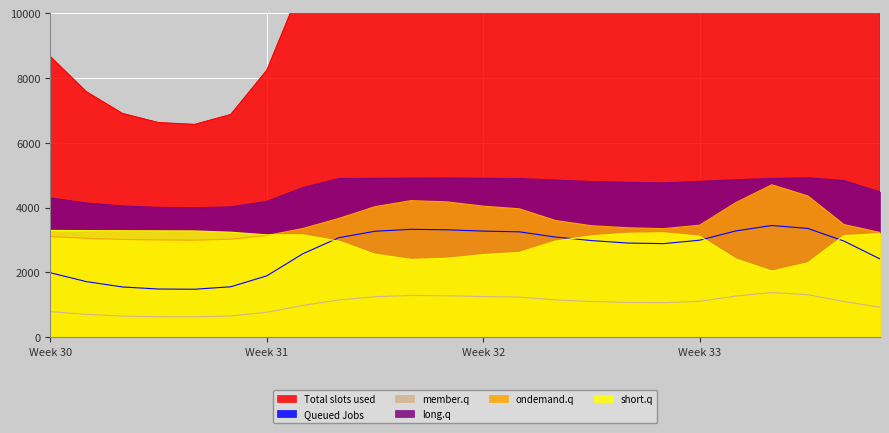

True or false: long.q and Queued Jobs intersect in this chart.

False